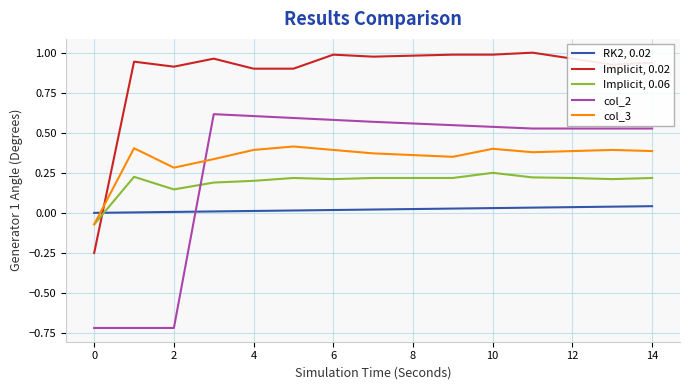

Which series has the widest spread of values?

col_2